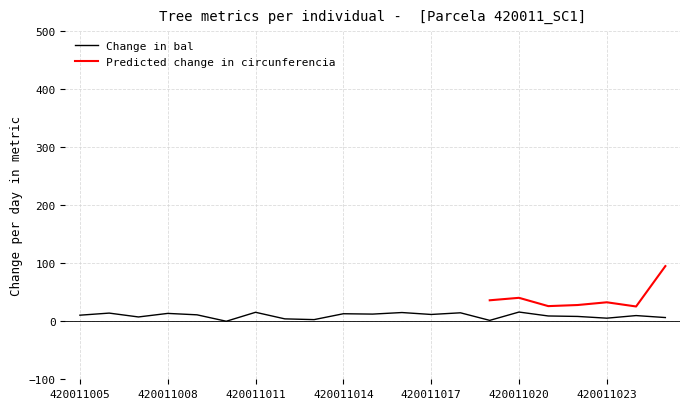

Rank the categories by value from lowest to highest.

420011010, 420011019, 420011013, 420011012, 420011023, 420011025, 420011007, 420011022, 420011021, 420011024, 420011005, 420011009, 420011017, 420011015, 420011014, 420011008, 420011006, 420011018, 420011016, 420011011, 420011020